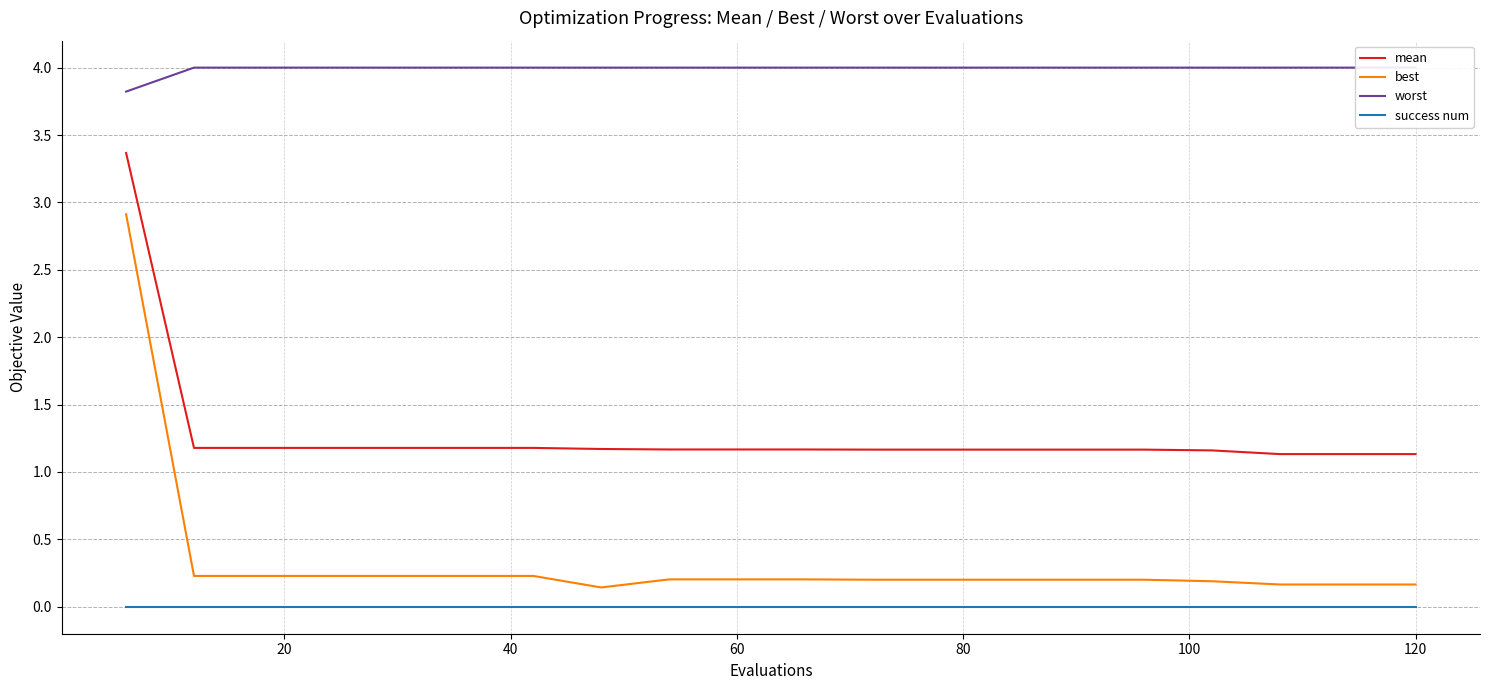

What is the average value of the mean series?

1.3